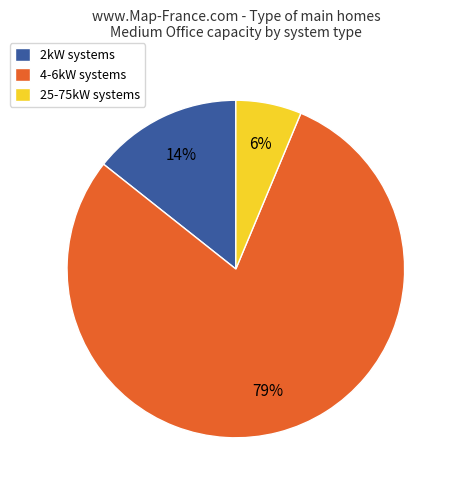

Which slice is the largest?

4-6kW systems